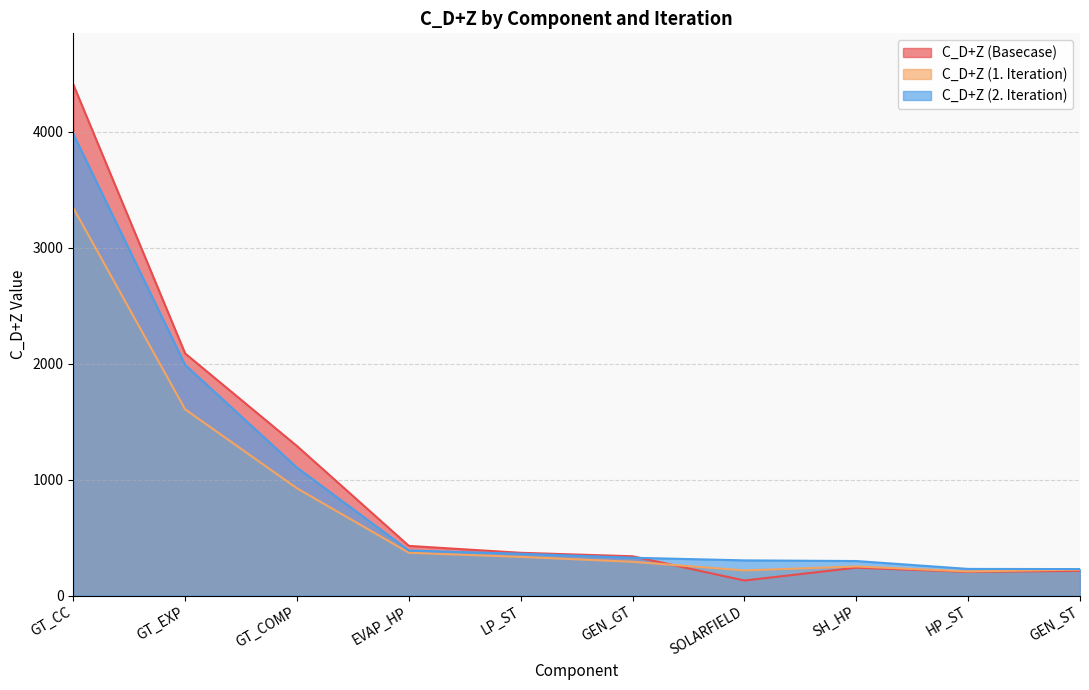

How many data points does each series have?

10